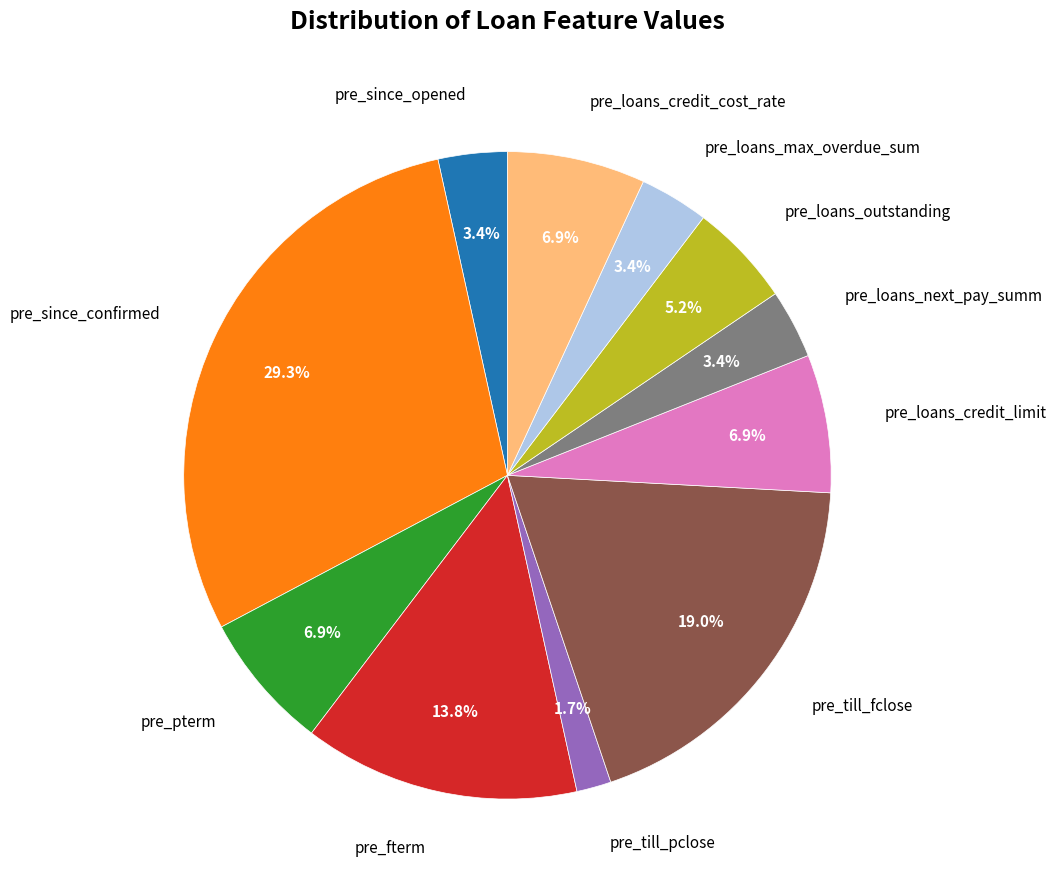

What is the total percentage of pre_till_fclose and pre_loans_next_pay_summ?

22.4%